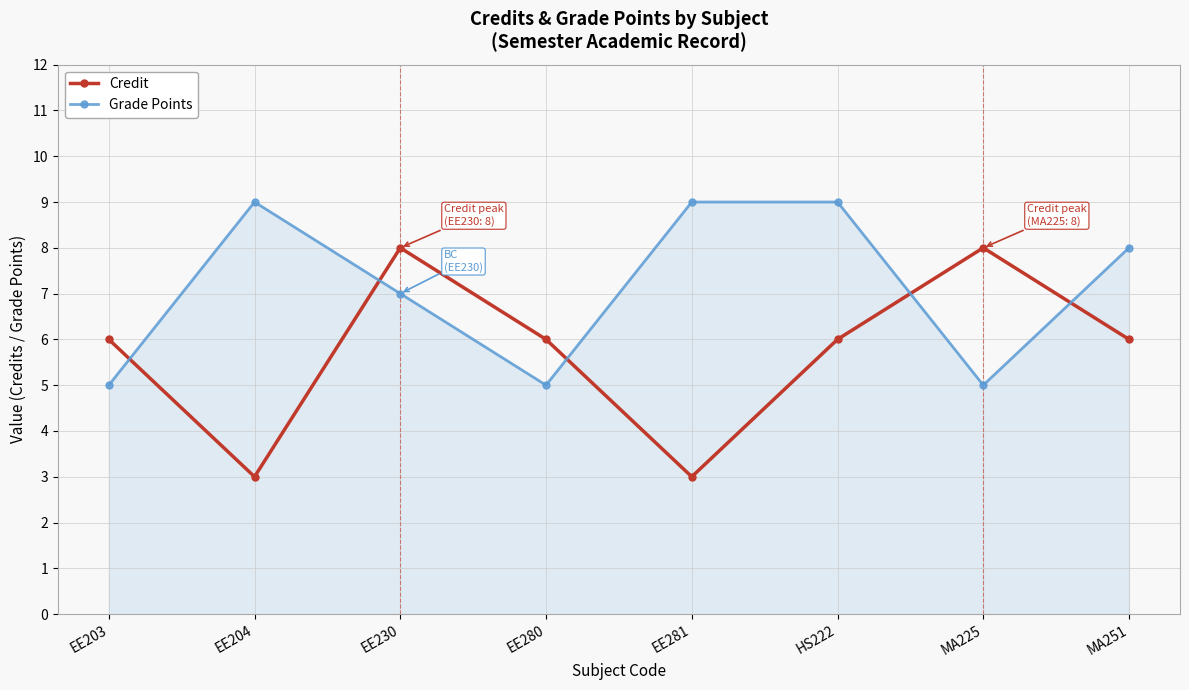

Reading left to right, list all the values displayed in this chart.

Credit: EE203=6	EE204=3	EE230=8	EE280=6	EE281=3	HS222=6	MA225=8	MA251=6
Grade Points: EE203=5	EE204=9	EE230=7	EE280=5	EE281=9	HS222=9	MA225=5	MA251=8